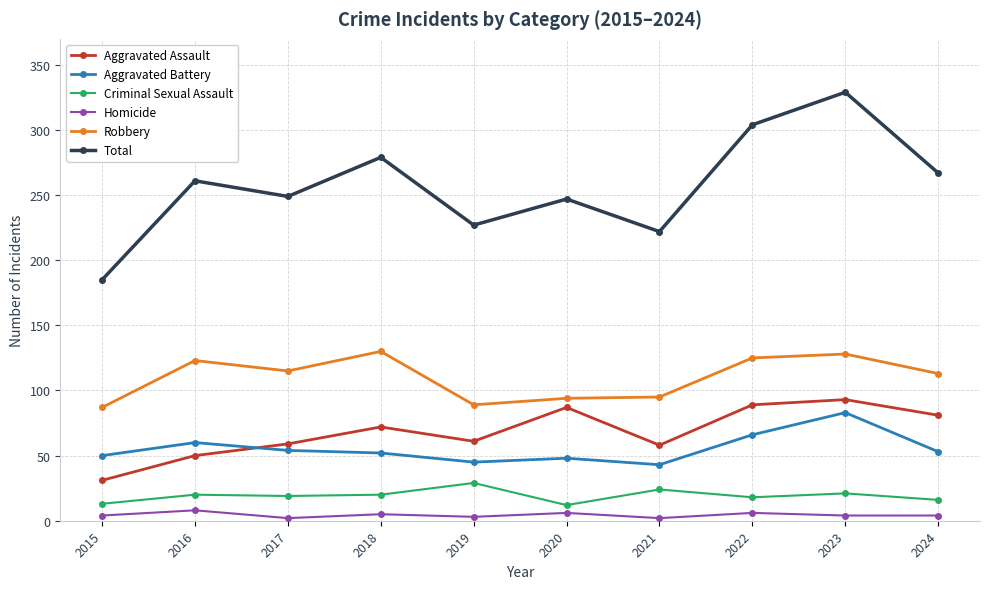

What is the difference between the highest and lowest values at 2017?

247